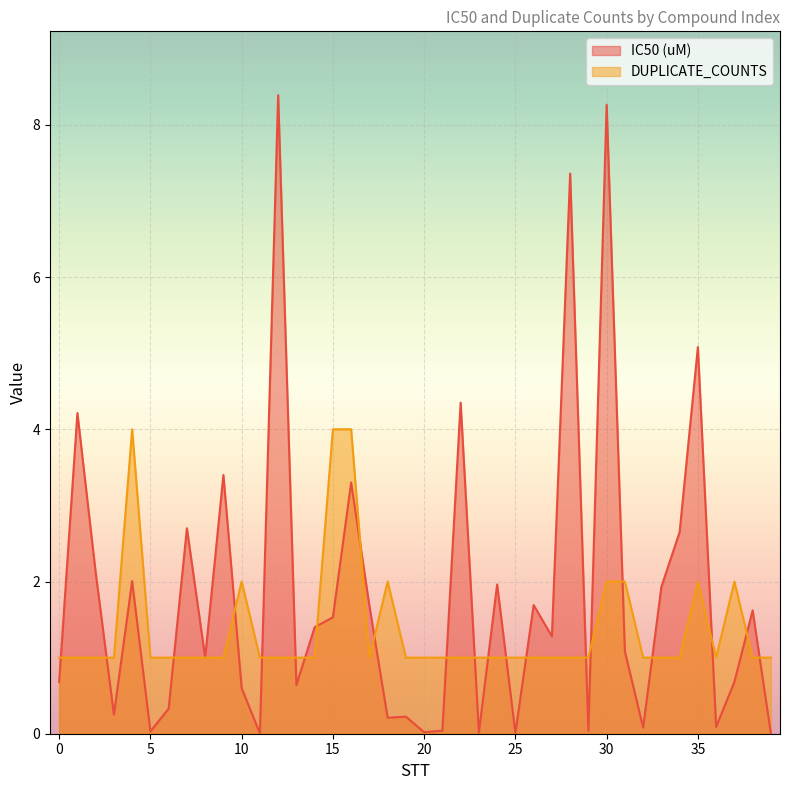

What is the sum of the IC50 (uM) values at 25 and 17?

1.7